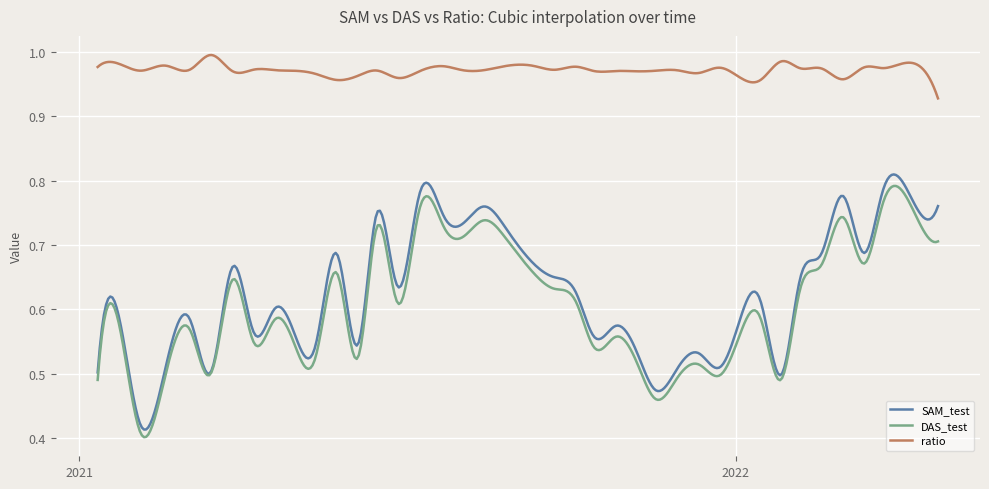

How many lines are shown in the chart?

3